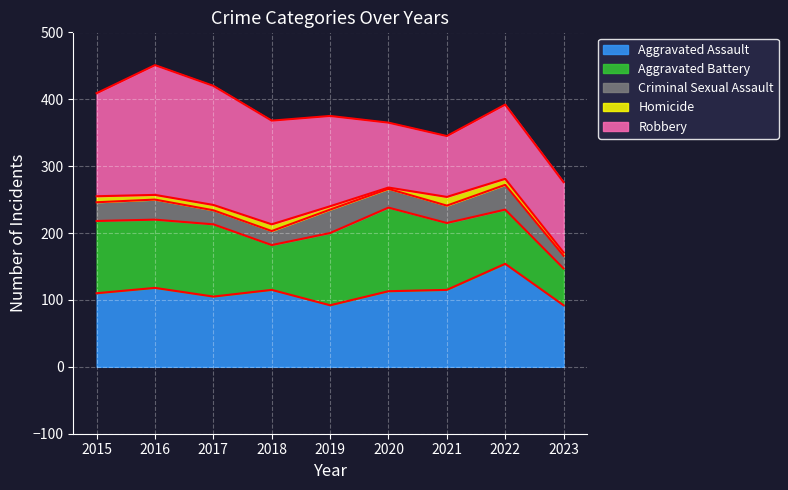

What is the difference between the highest and lowest values at 2017?

170